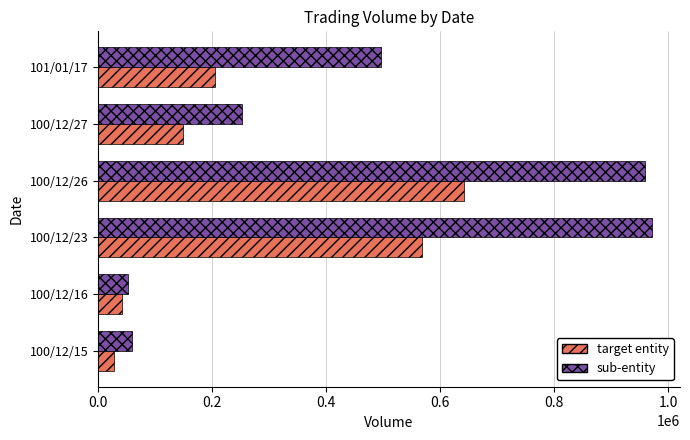

What are all the series names shown in the legend?

target entity, sub-entity